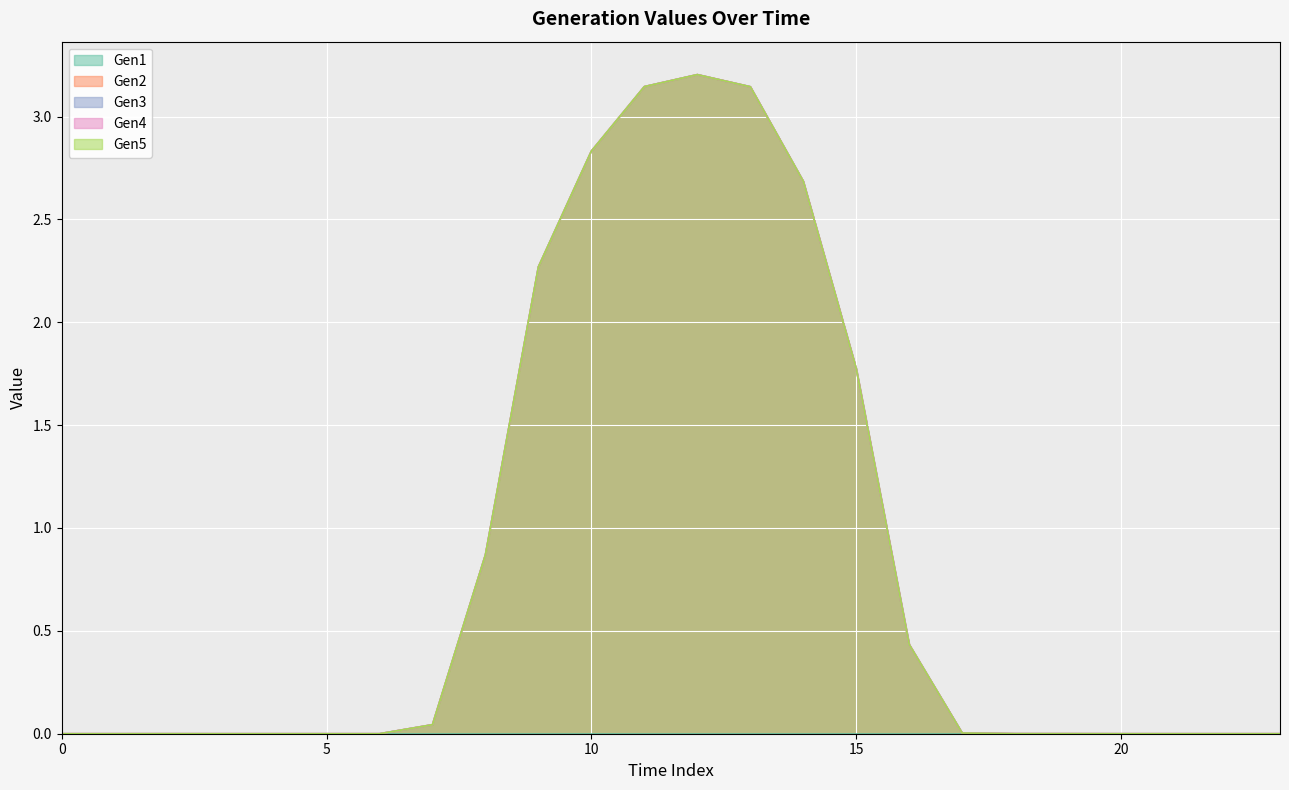

What is the total value across all series at 12?

12.8